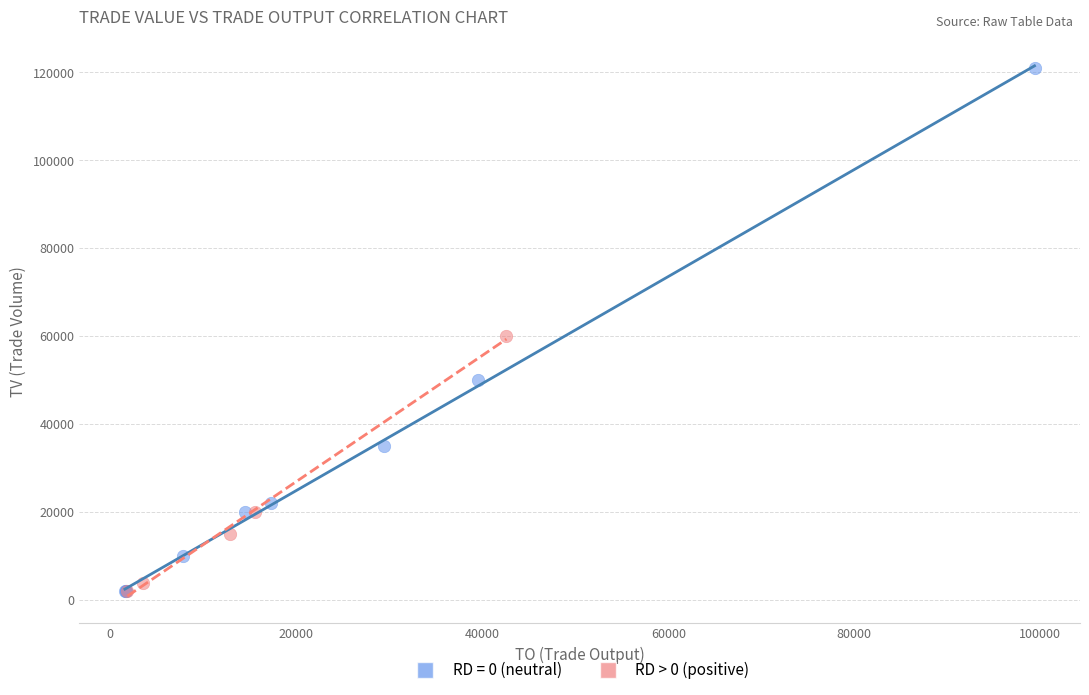

Which series has the largest Y range (max minus min)?

RD = 0 (neutral)